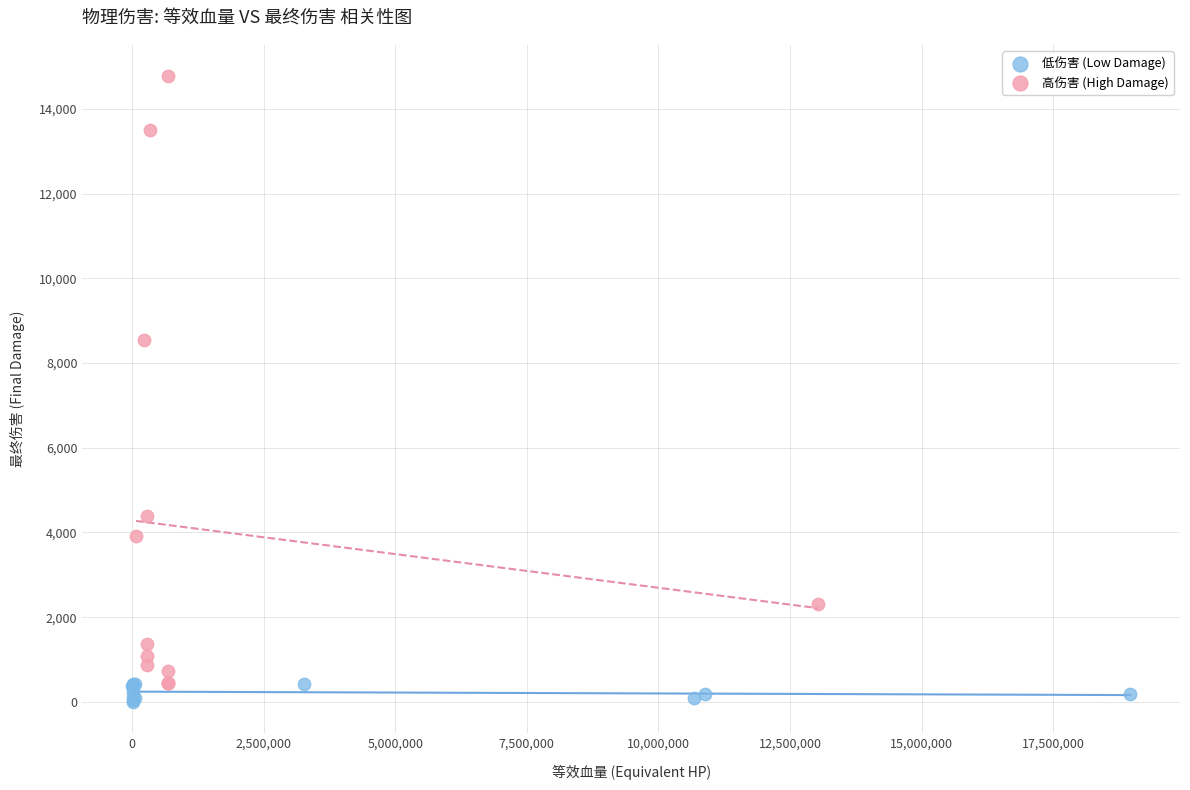

Which series reaches the maximum Y coordinate?

高伤害 (High Damage)